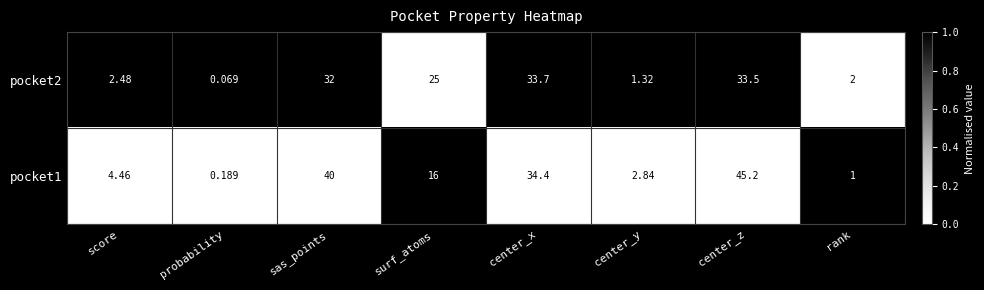

At which label does pocket2 first exceed 25?

sas_points